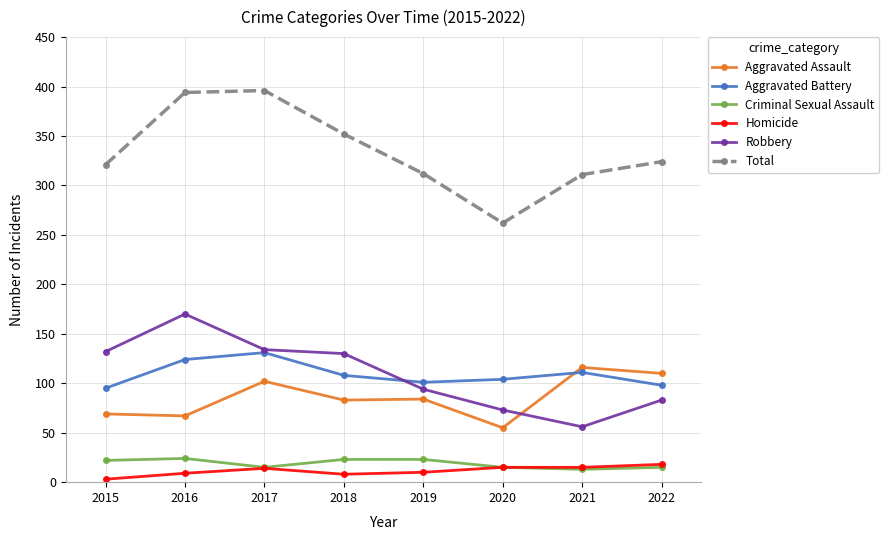

True or false: Robbery and Aggravated Battery cross at least once.

True